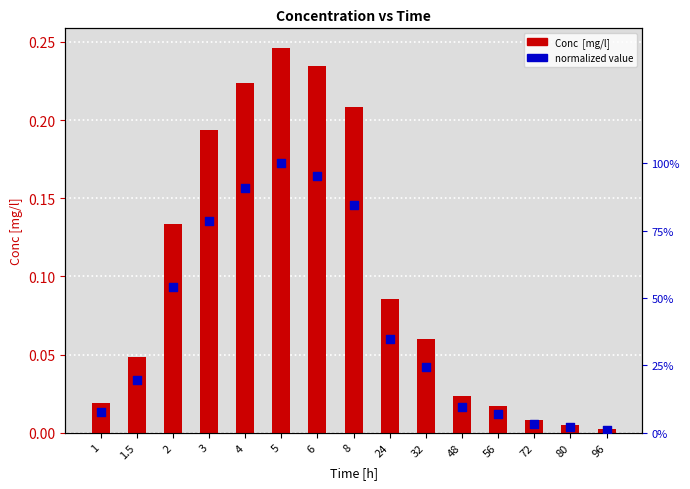

Which series has the widest spread of Y values?

normalized value